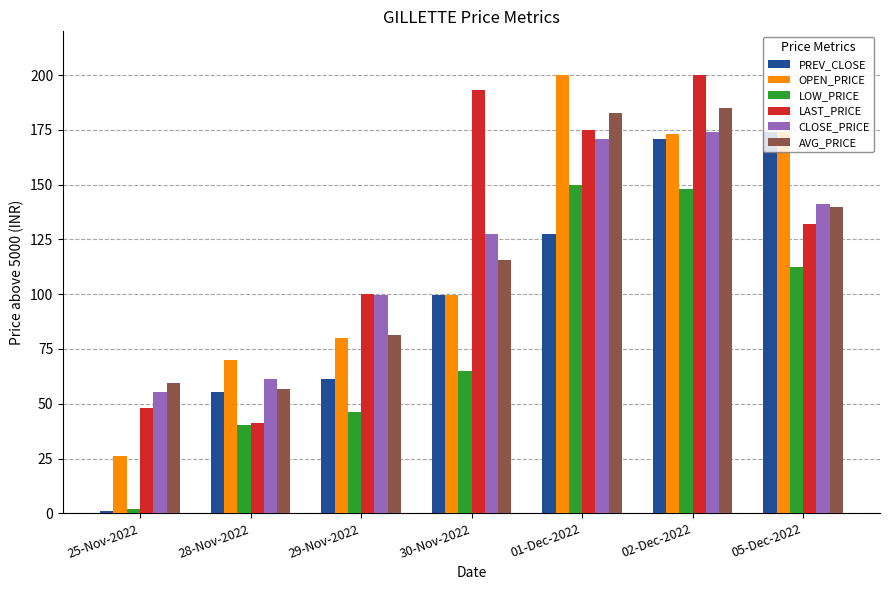

Which series has the largest total across all categories?

LAST_PRICE